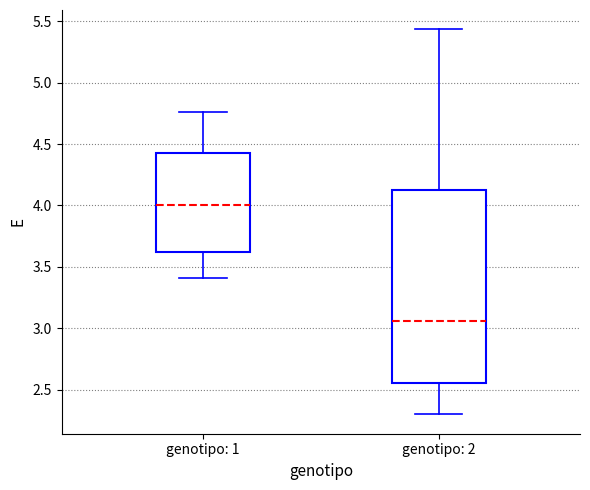

Reading left to right, transcribe this box plot: for each box, give where its median line is, the range the box spans, and where its two whiskers end, as read against the y-axis. The values are not printed on the chart, so give them approximately, as read against the axis.

genotipo: 1: median 4.00, box 3.60 to 4.45, whiskers 3.40 to 4.75
genotipo: 2: median 3.05, box 2.55 to 4.10, whiskers 2.30 to 5.45